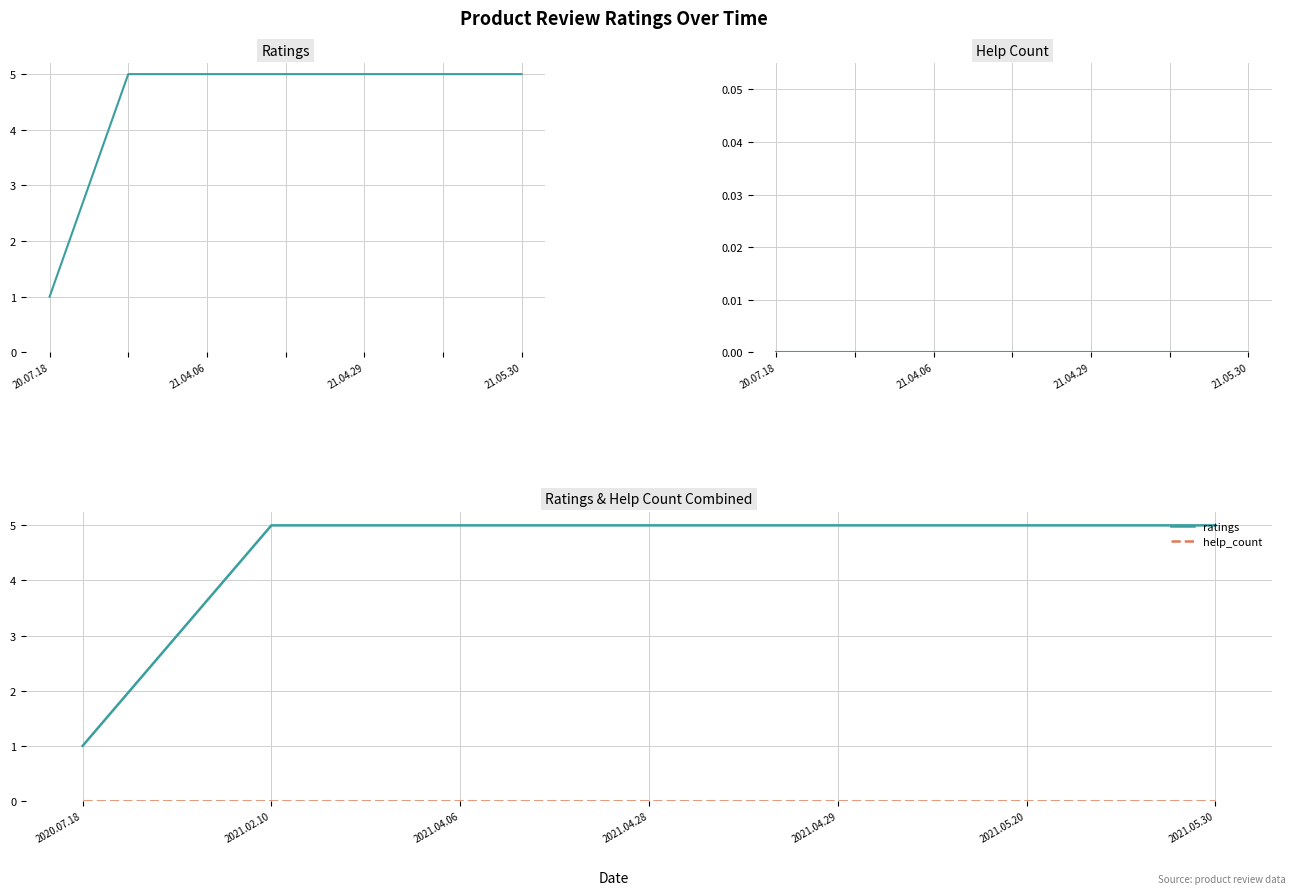

Between 2021.02.10 and 2021.04.06, which is larger?

2021.02.10